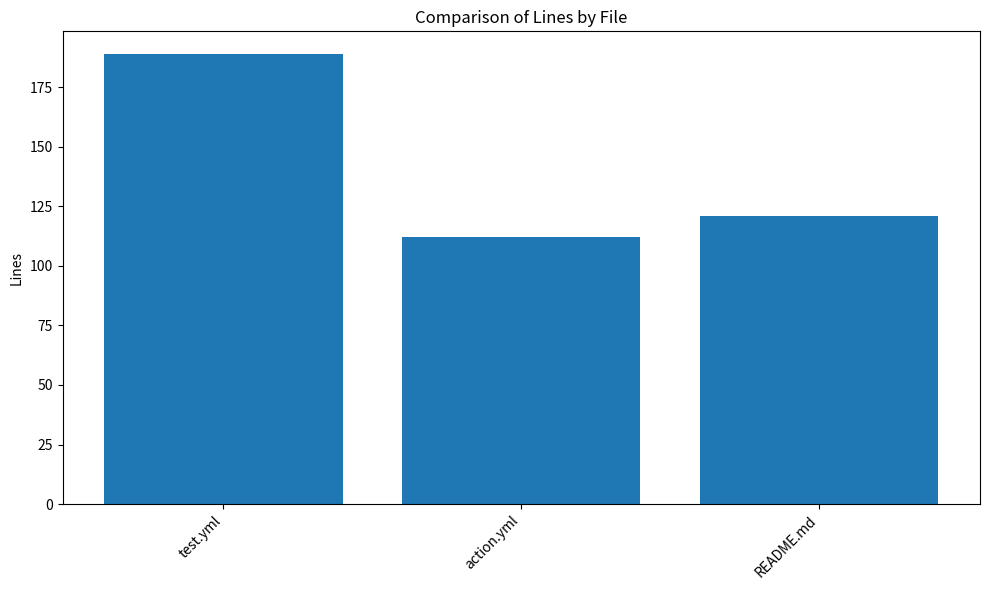

Is it true that the value at README.md is 121?

True